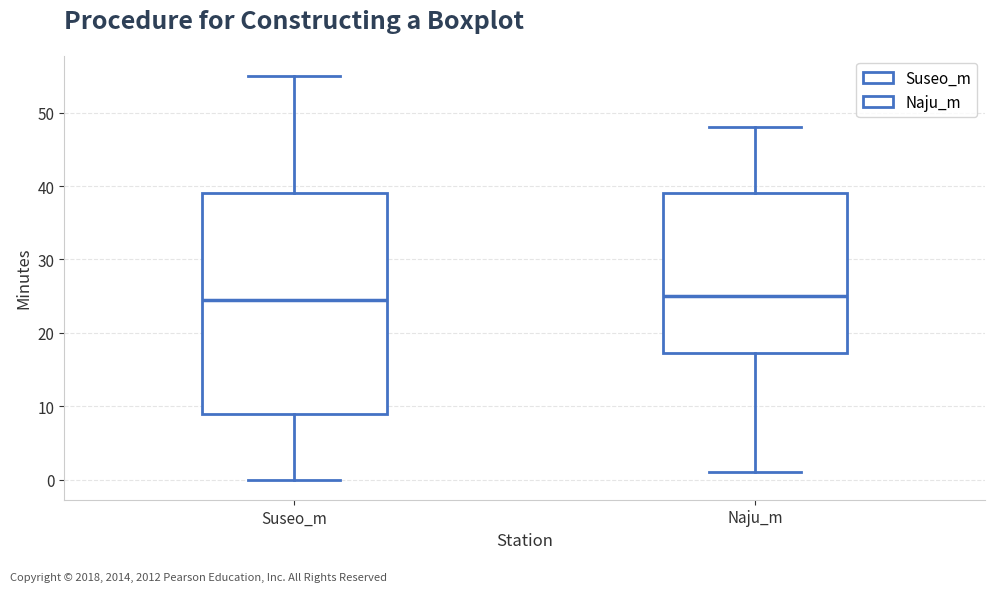

Reading left to right, read every box against the y-axis: the position of its median line, the range the box covers, and the ends of its whiskers. The values are not printed on the chart, so give them approximately, as read against the axis.

Suseo_m: median 25, box 9 to 39, whiskers 0 to 55
Naju_m: median 25, box 17 to 39, whiskers 1 to 48